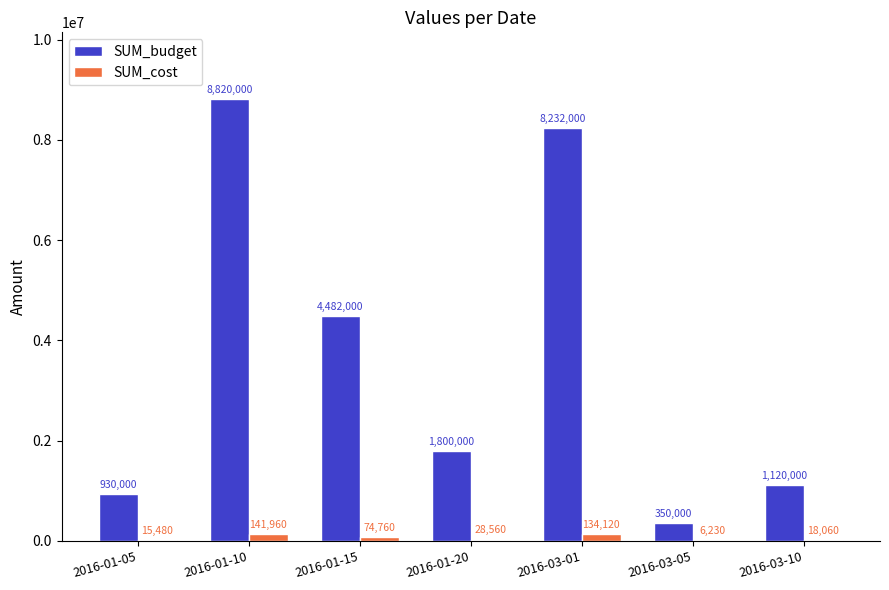

The SUM_budget series shows 4482000 at 2016-01-15. True or false?

True